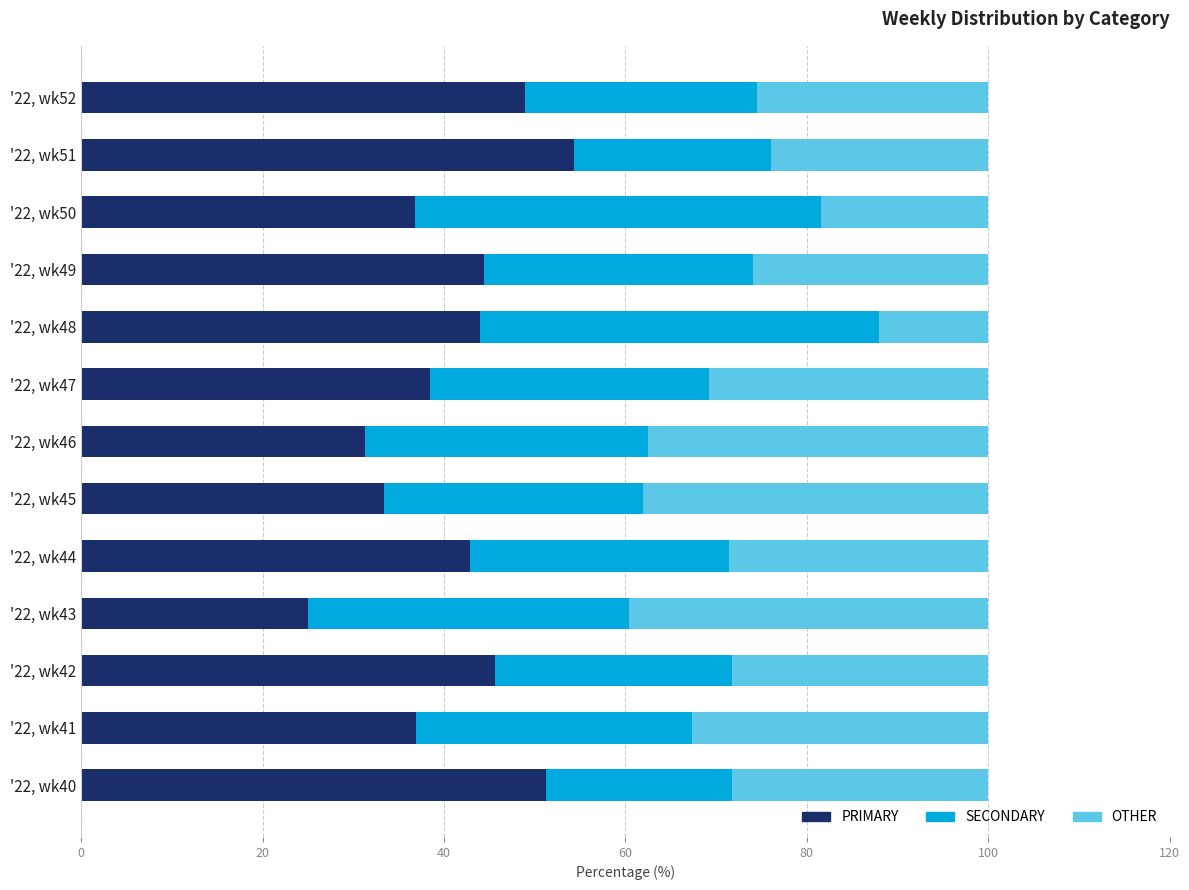

The PRIMARY series shows 44.0 at '22, wk48. True or false?

True